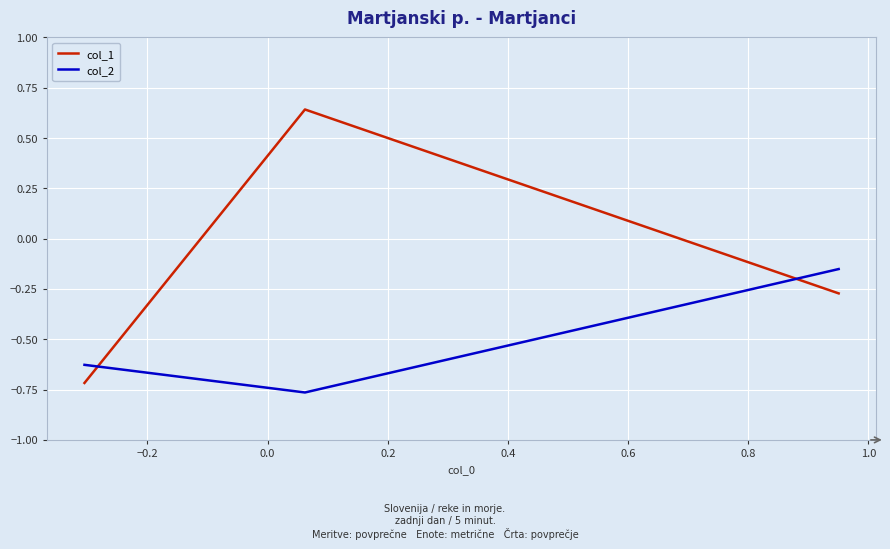

Which series has the widest spread of values?

col_1